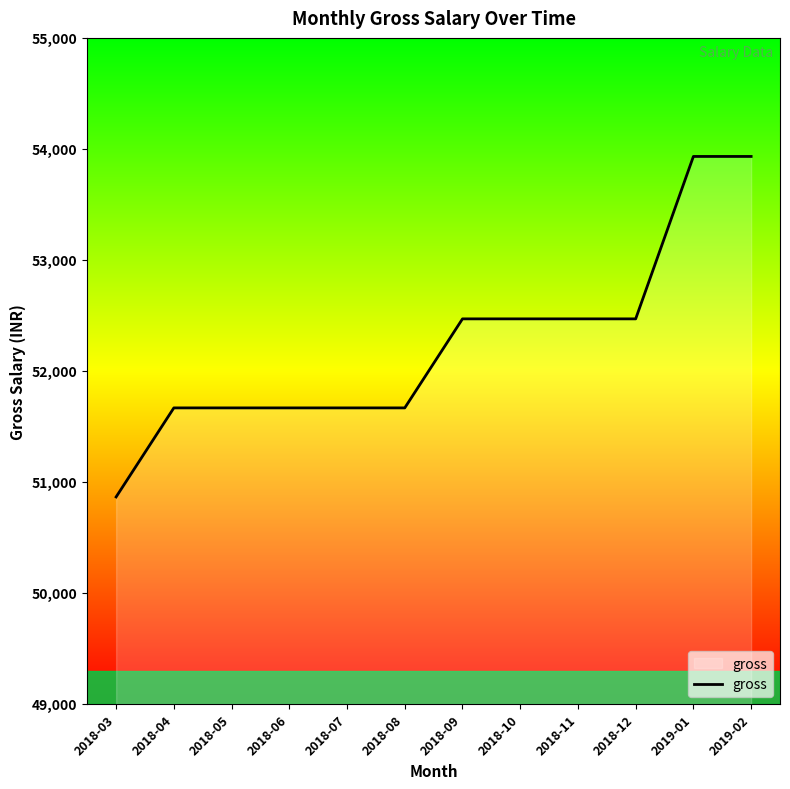

What is the difference between the values at 2019-01 and 2018-07?

2265